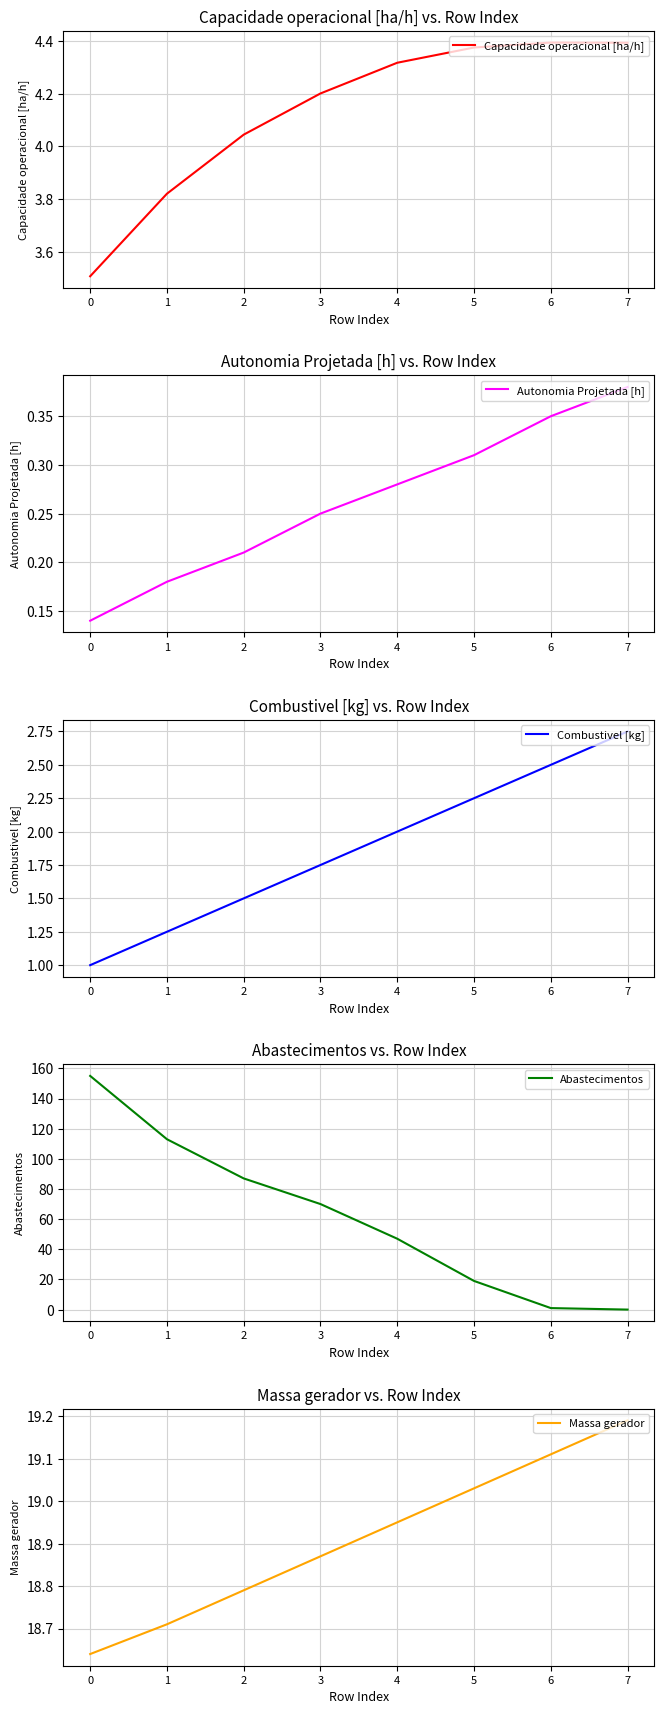

Reading left to right, transcribe all the data shown in this chart.

Capacidade operacional [ha/h]: 0=3.5	1=3.8	2=4.0	3=4.2	4=4.3	5=4.4	6=4.4	7=4.4
Autonomia Projetada [h]: 0=0.1	1=0.2	2=0.2	3=0.2	4=0.3	5=0.3	6=0.3	7=0.4
Combustivel [kg]: 0=1.0	1=1.2	2=1.5	3=1.8	4=2.0	5=2.2	6=2.5	7=2.8
Abastecimentos: 0=155.0	1=113.0	2=87.0	3=70.0	4=47.0	5=19.0	6=1.0	7=0.0
Massa gerador: 0=18.6	1=18.7	2=18.8	3=18.9	4=18.9	5=19.0	6=19.1	7=19.2